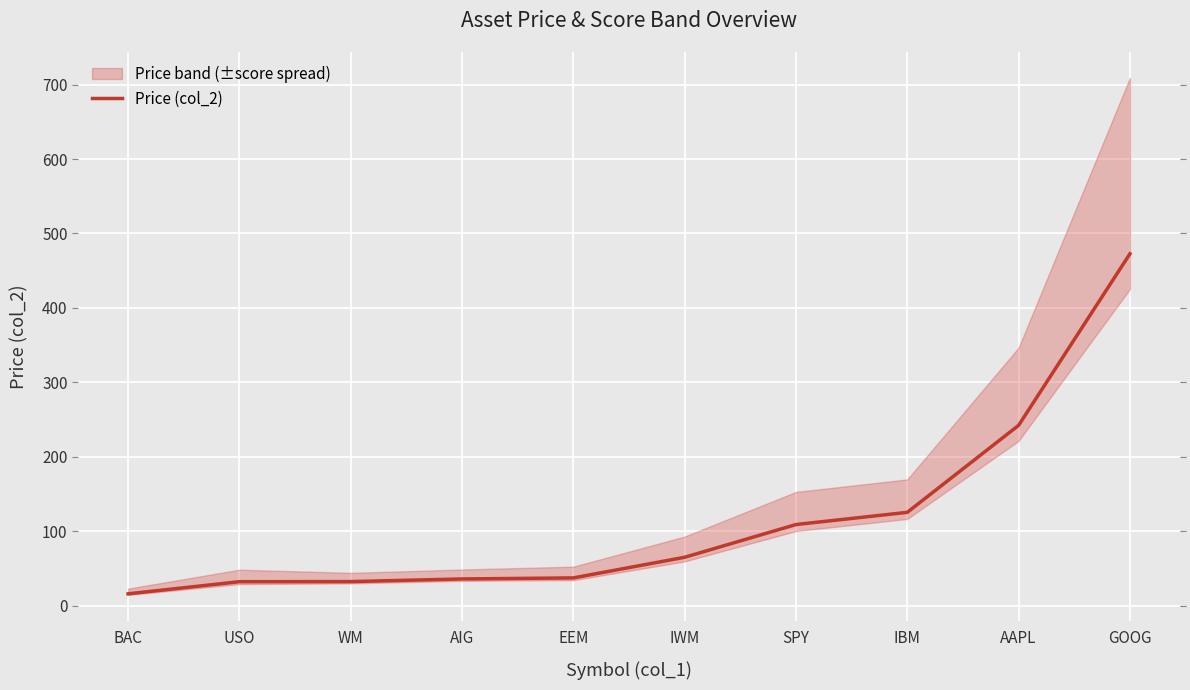

Reading left to right, extract all data points from this chart.

BAC=16.0	USO=32.3	WM=32.4	AIG=36.0	EEM=37.4	IWM=65.1	SPY=109.0	IBM=125.4	AAPL=242.2	GOOG=472.7